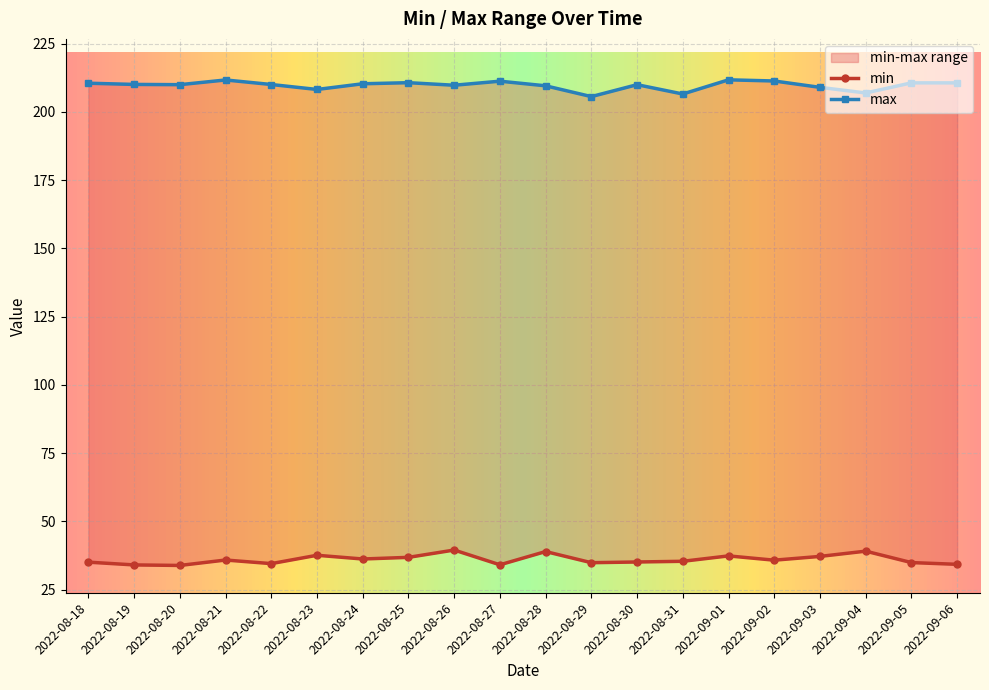

What are all the series names shown in the legend?

min, max